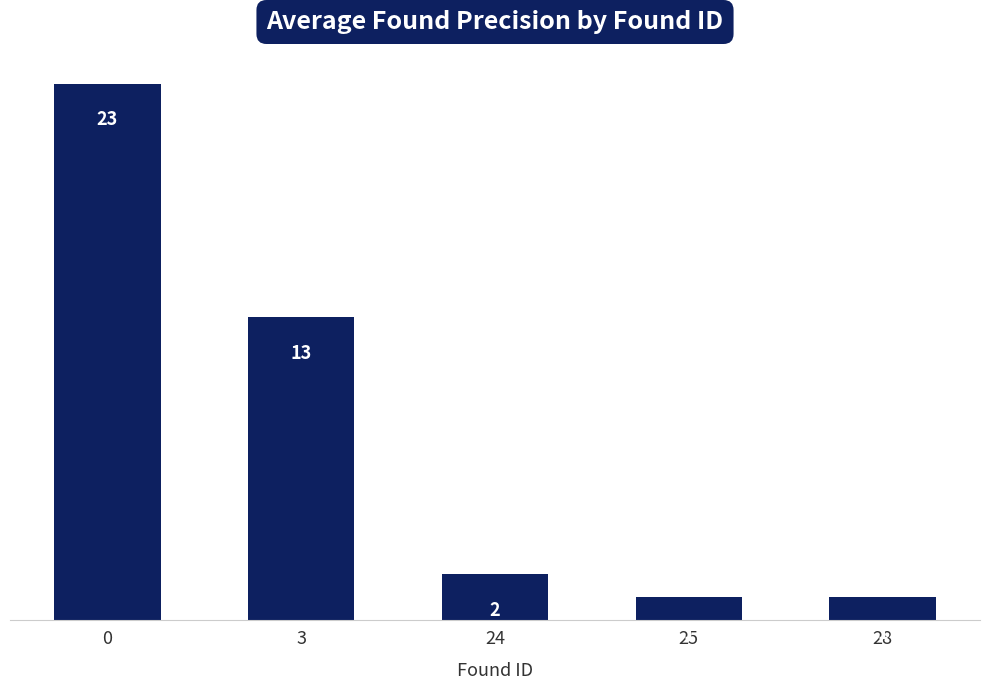

What is the maximum value shown in the chart?

23